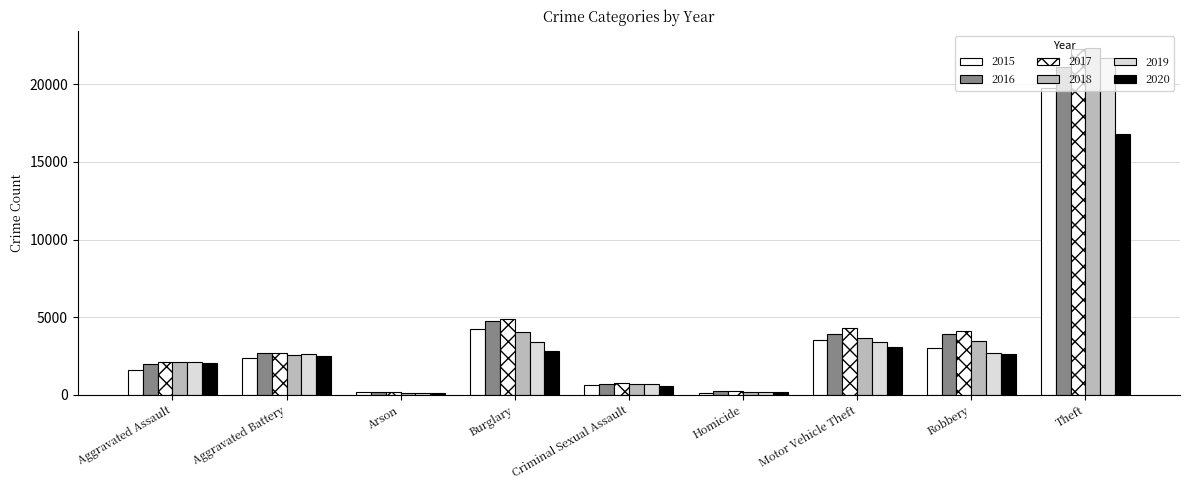

What position from the right is Aggravated Assault?

9